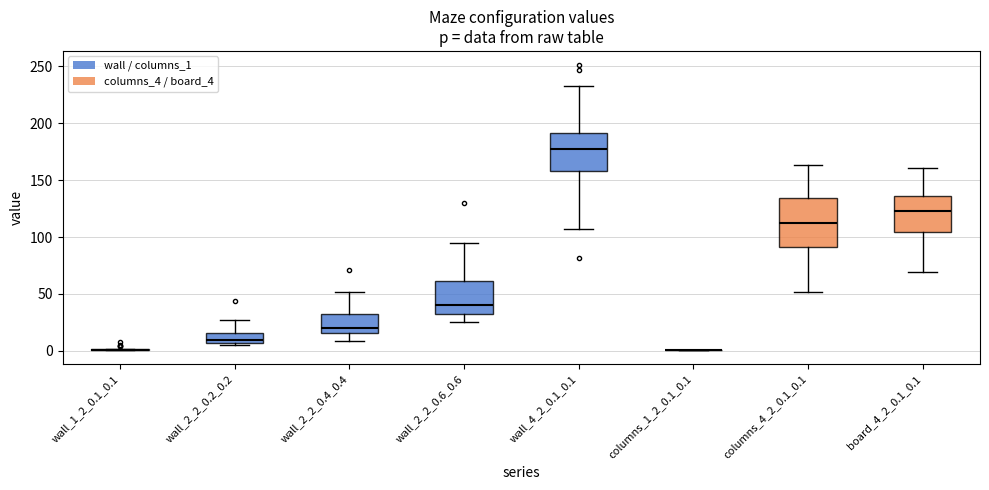

Reading left to right, transcribe this box plot: for each box, give where its median line is, the range the box spans, and where its two whiskers end, as read against the y-axis. The values are not printed on the chart, so give them approximately, as read against the axis.

wall_1_2_0.1_0.1: box collapsed to a line at 0, whiskers 0 to 0
wall_2_2_0.2_0.2: median 10, box 5 to 15, whiskers 5 (just below the box's lower edge) to 25
wall_2_2_0.4_0.4: median 20, box 15 to 30, whiskers 10 to 50
wall_2_2_0.6_0.6: median 40, box 30 to 60, whiskers 25 to 95
wall_4_2_0.1_0.1: median 175, box 160 to 190, whiskers 105 to 235
columns_1_2_0.1_0.1: box collapsed to a line at 0, whiskers 0 to 0
columns_4_2_0.1_0.1: median 110, box 90 to 135, whiskers 50 to 165
board_4_2_0.1_0.1: median 125, box 105 to 135, whiskers 70 to 160